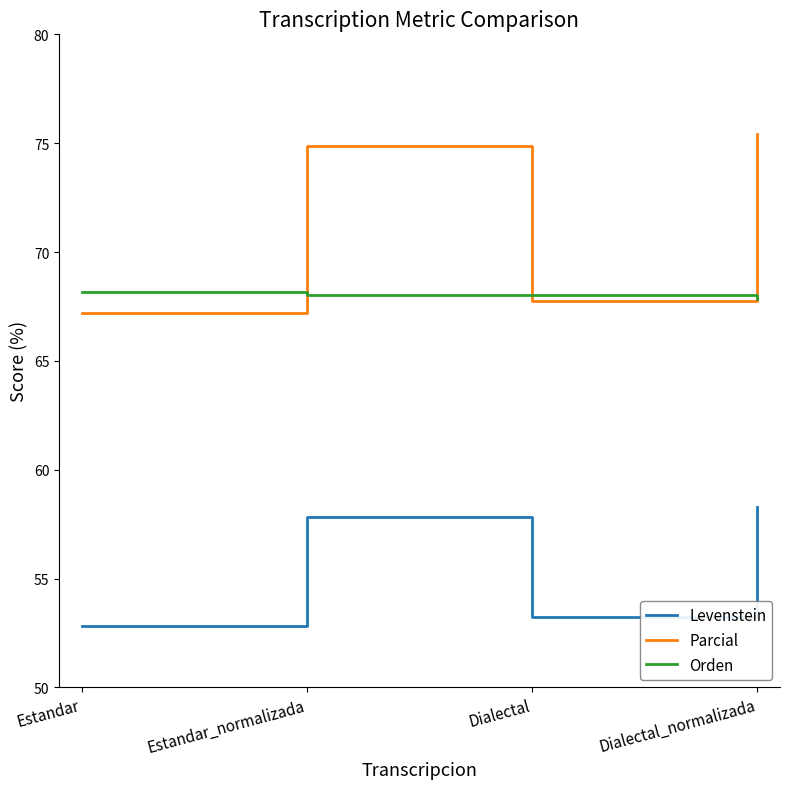

Rank the categories by Levenstein value from highest to lowest.

Dialectal_normalizada, Estandar_normalizada, Dialectal, Estandar